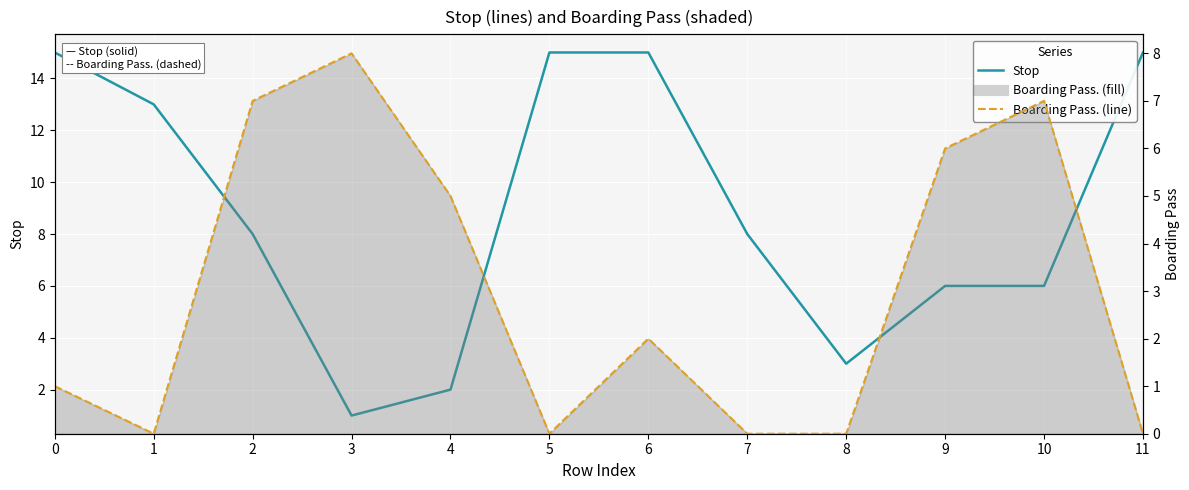

What are all the series names shown in the legend?

Stop, Boarding Pass.